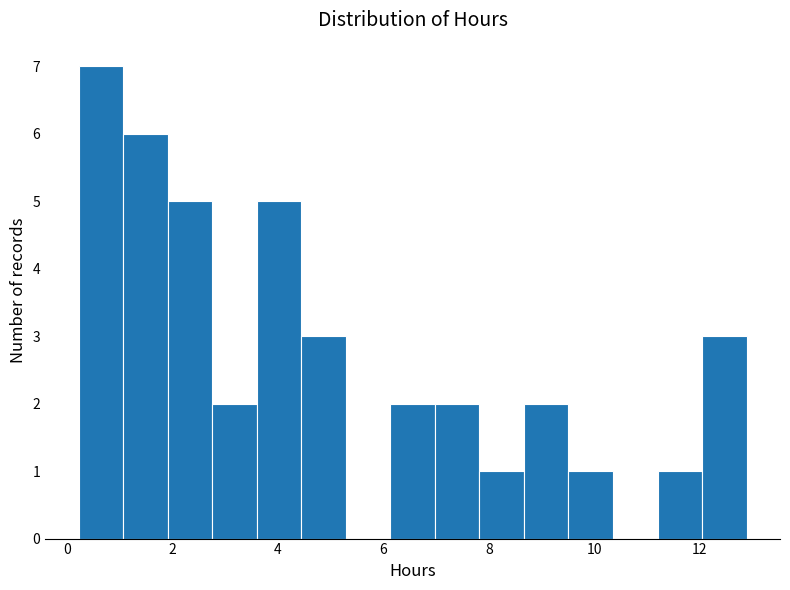

Over which range of the x-axis is the bar tallest?

0.2 to 1.0